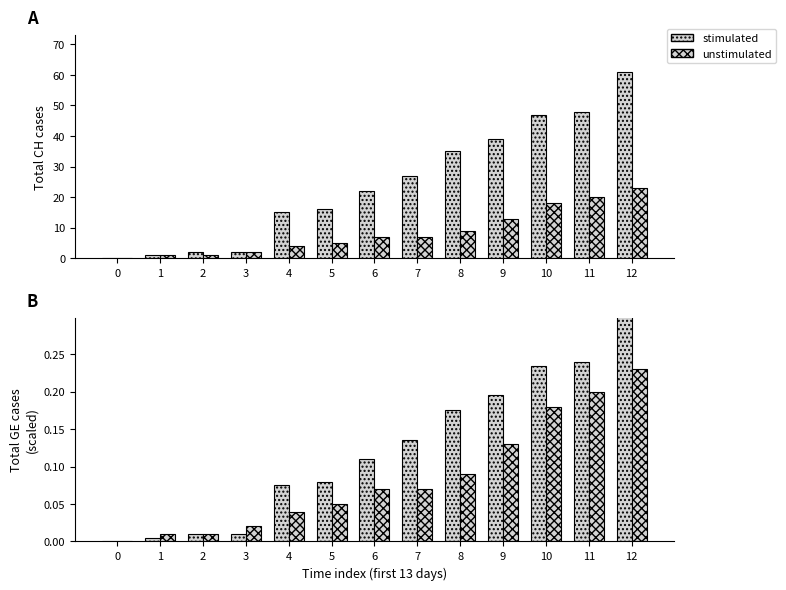

How many values in the unstimulated series exceed 0?

12